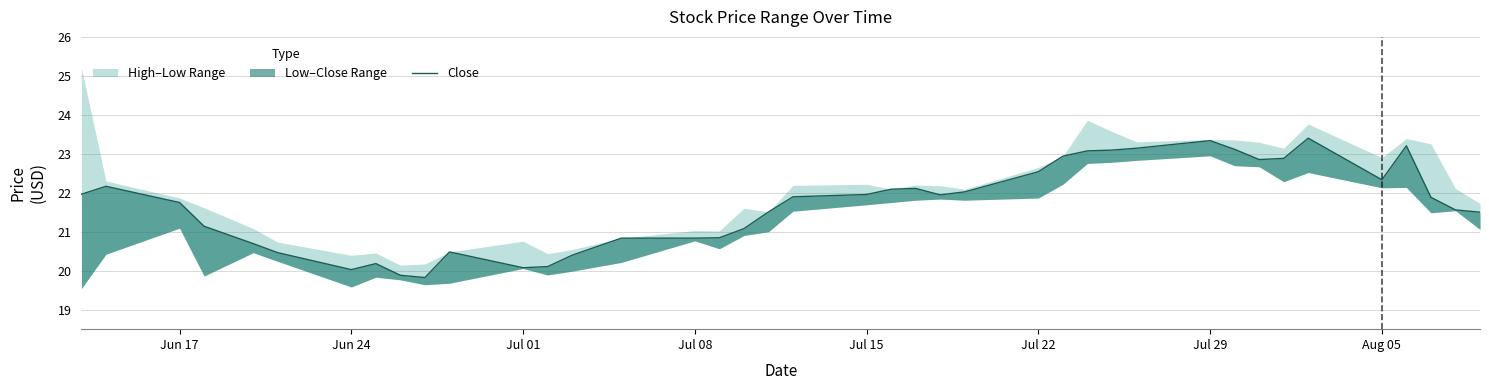

Reading left to right, list all the values displayed in this chart.

22.0	22.2	21.7	21.1	20.7	20.5	20.0	20.2	19.9	19.8	20.5	20.1	20.1	20.4	20.8	20.8	20.8	21.1	21.5	21.9	22.0	22.1	22.1	21.9	22.0	22.5	22.9	23.1	23.1	23.1	23.3	23.1	22.9	22.9	23.4	22.3	23.2	21.9	21.6	21.5